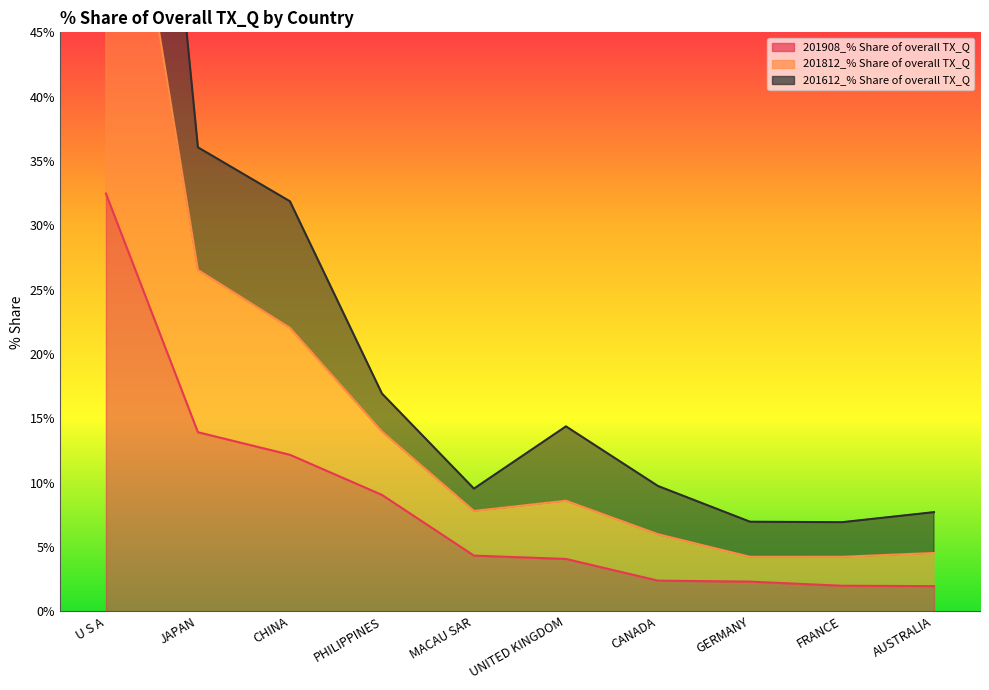

What is the difference between the maximum and minimum values in the 201908_% Share of overall TX_Q series?

30.5